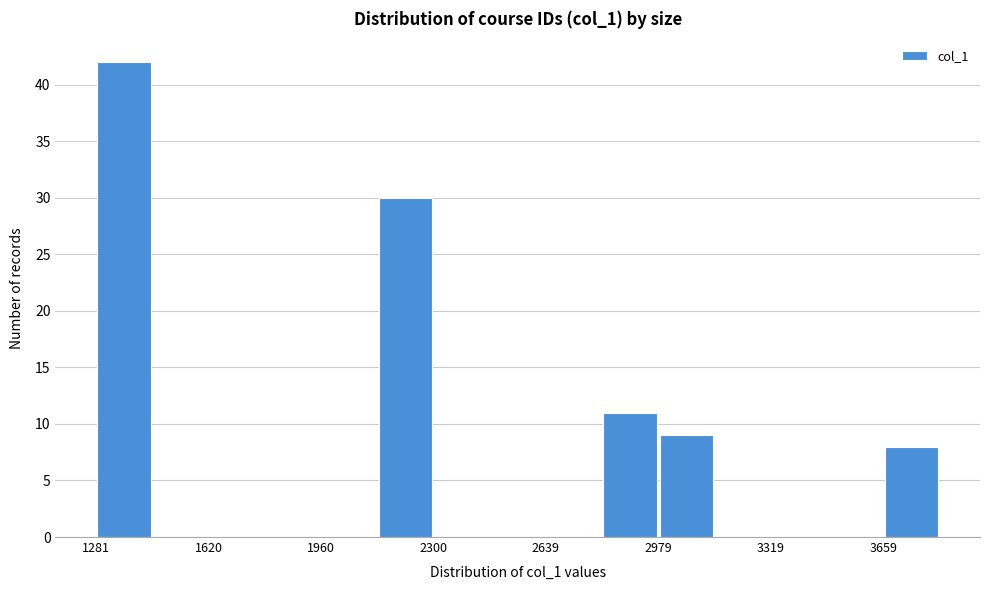

Around what value on the x-axis is the tallest bar? Give the approximate position of its centre, as read against the axis.

1350